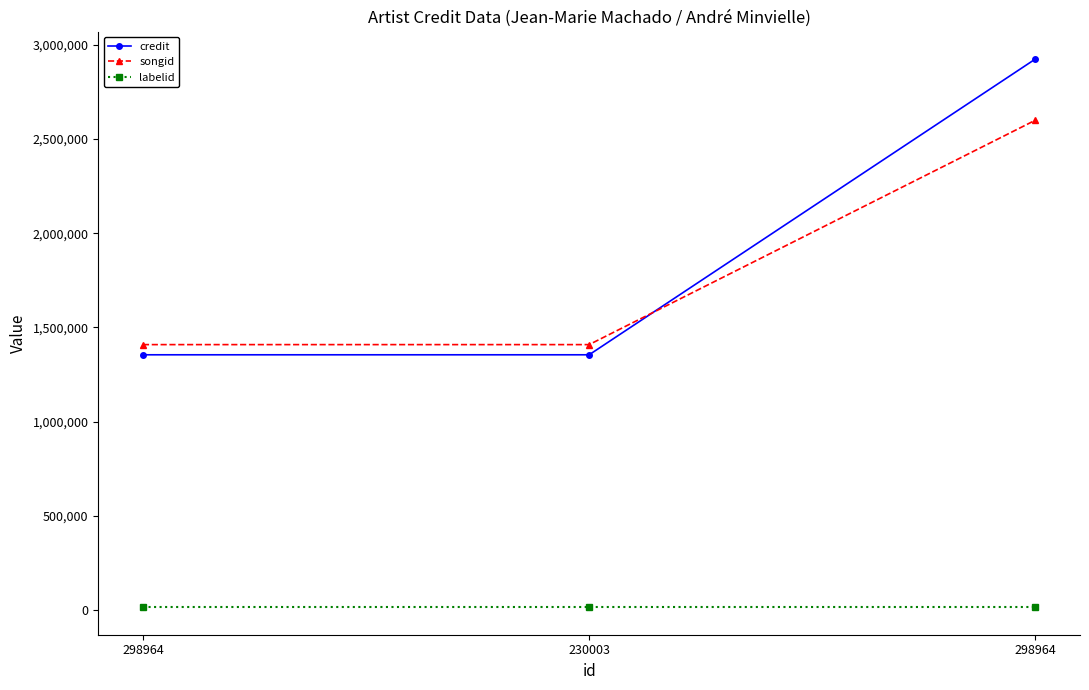

How many lines are shown in the chart?

3